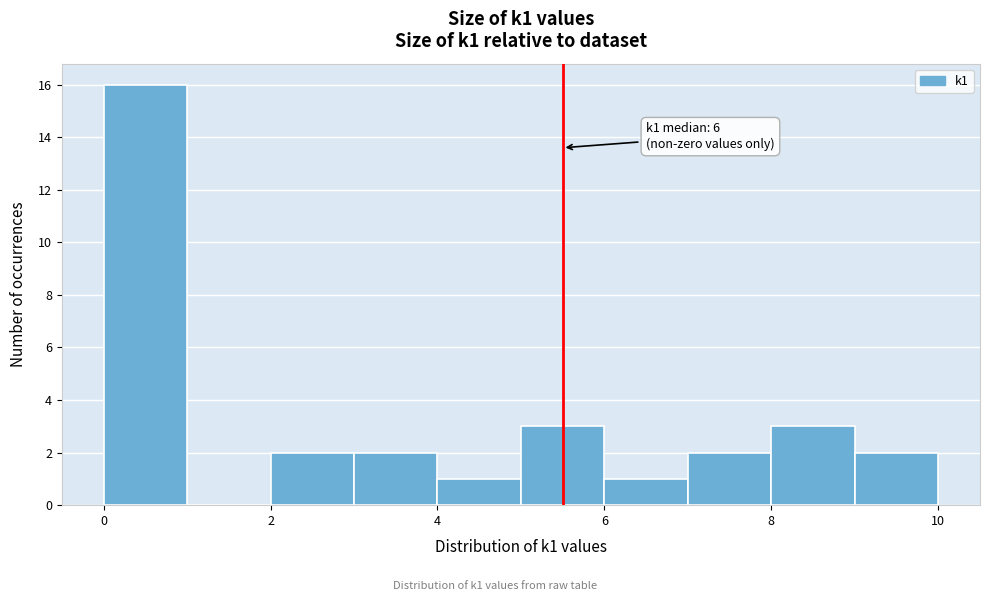

Which range on the x-axis has the tallest bar?

0 to 1